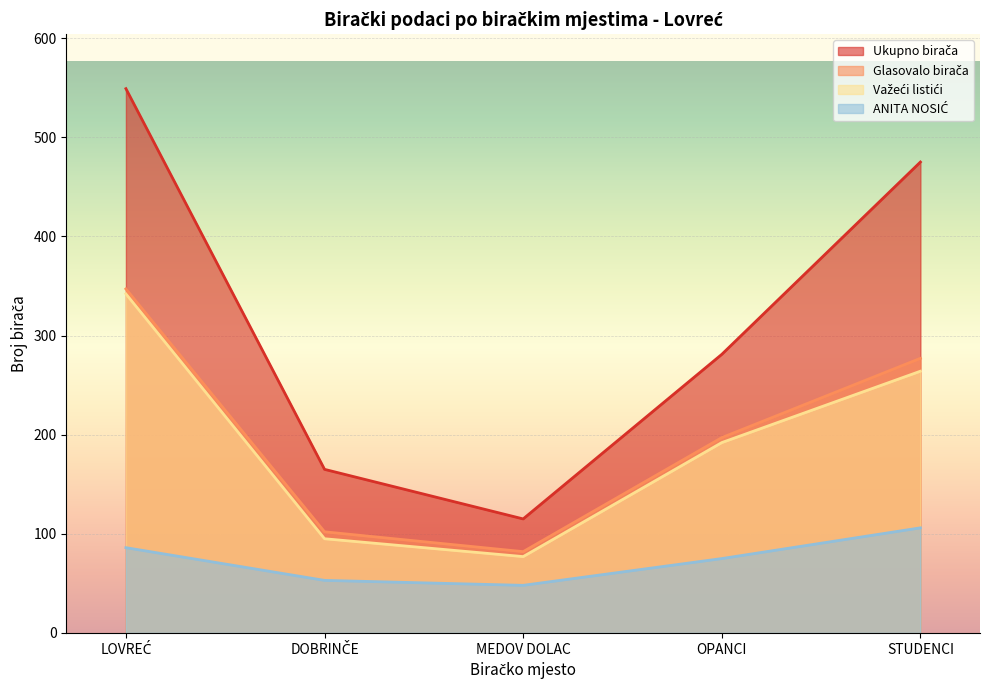

The Važeći listići series shows 192 at OPANCI. True or false?

True